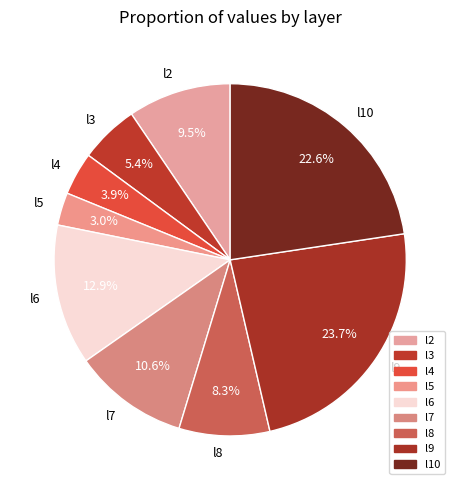

How much of the chart is everything except l8?

91.7%